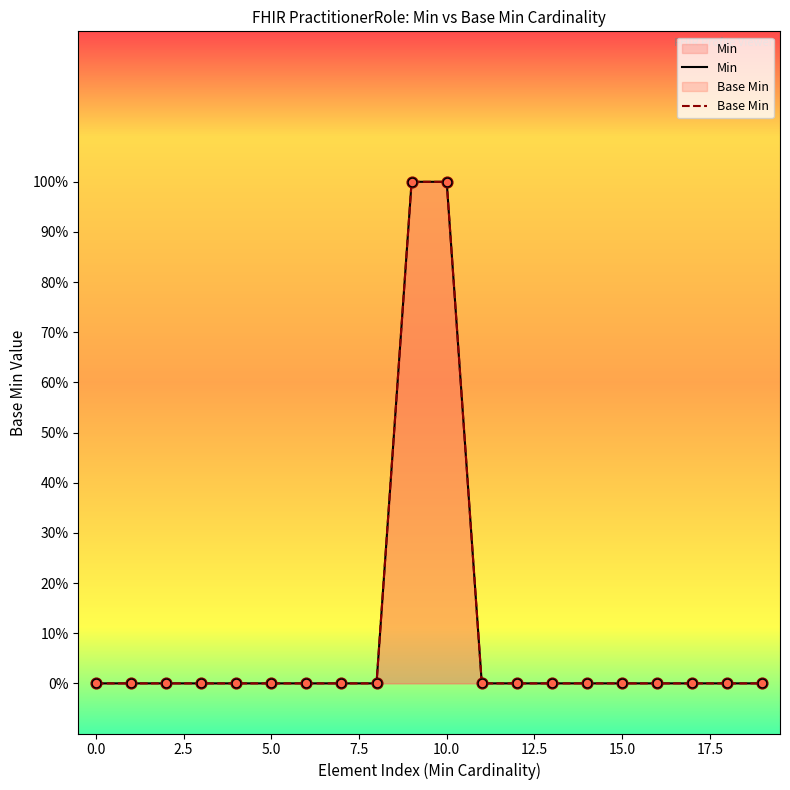

Which series has the largest Y range (max minus min)?

Min